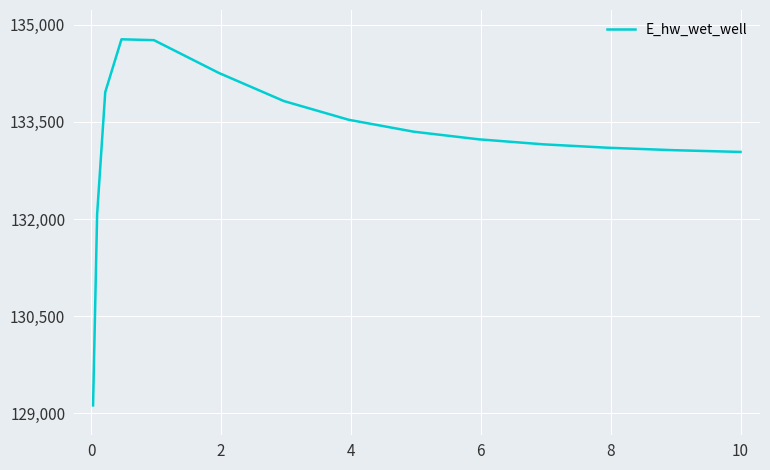

What is the greatest value displayed?

134775.3